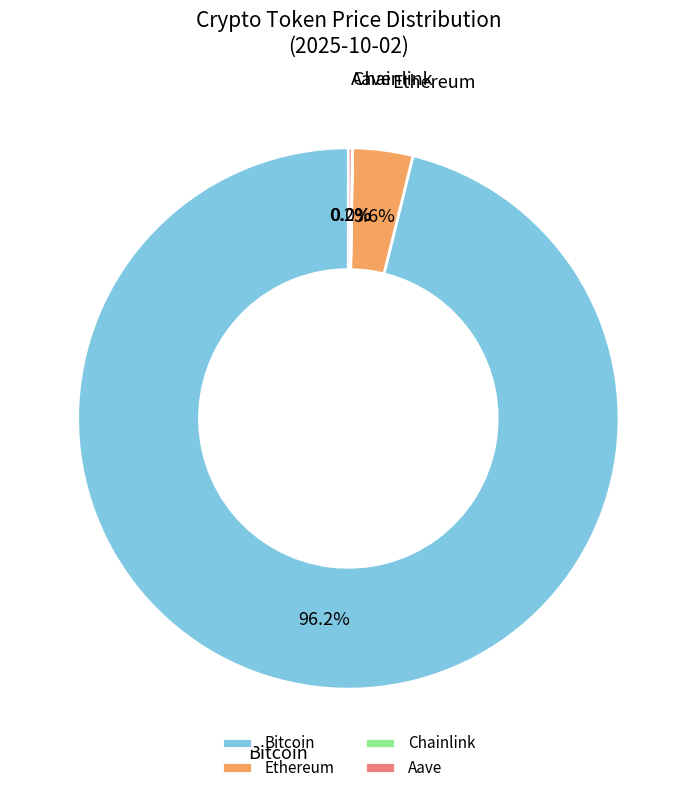

Does Bitcoin account for over 50% of the chart?

Yes